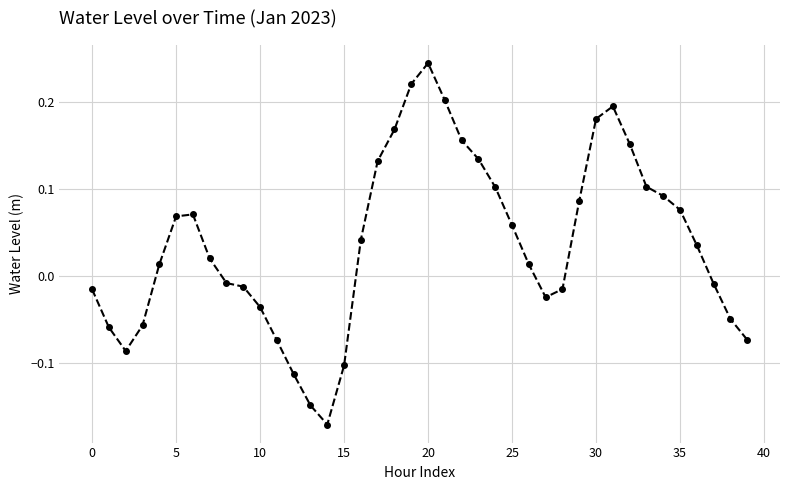

How many points are lower than both their immediate neighbors (excluding endpoints)?

3